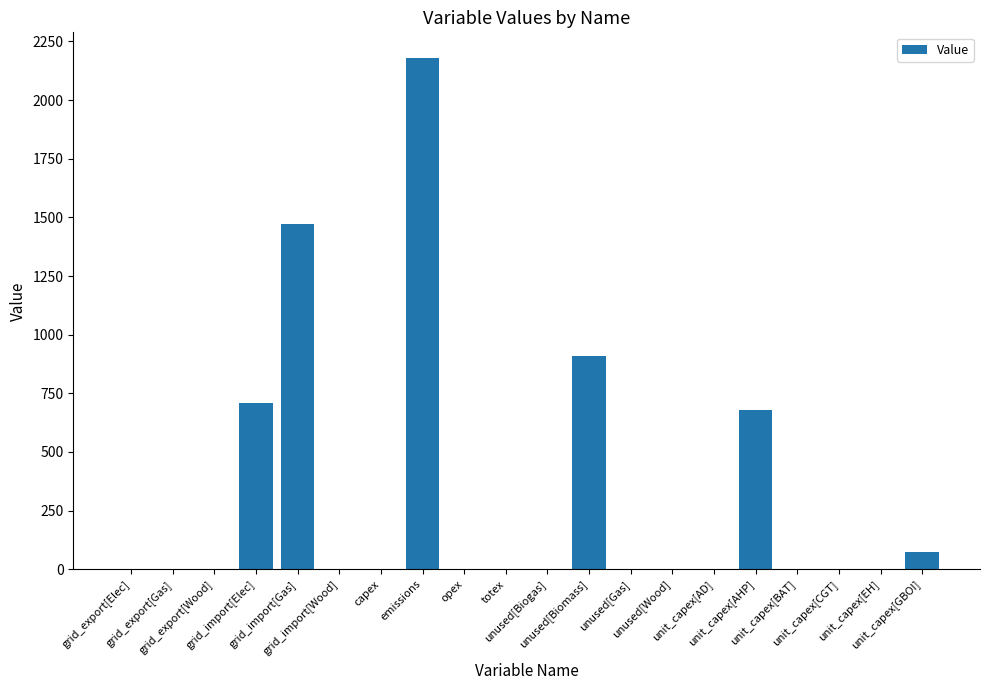

What is the greatest value displayed?

2179.5